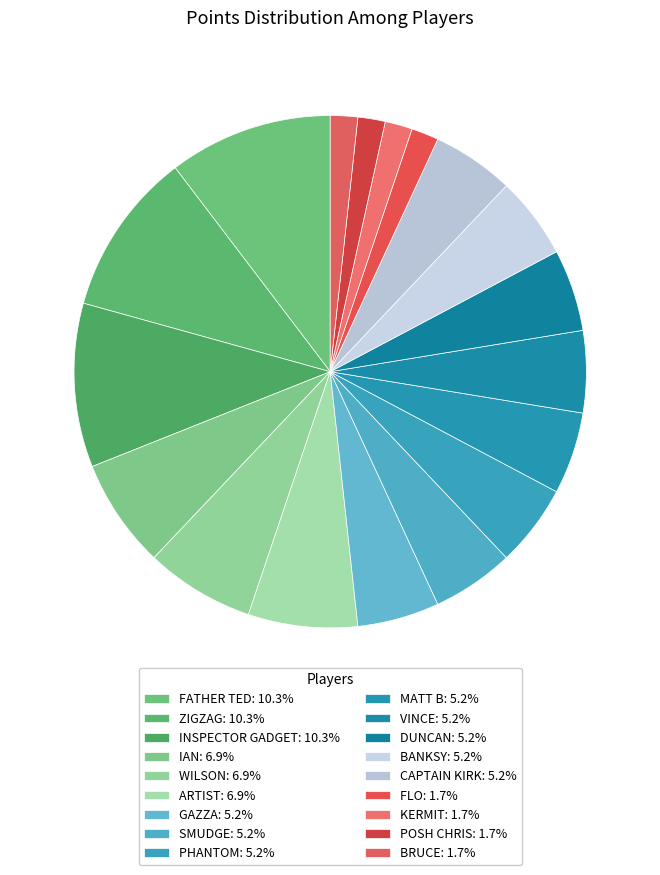

Rank the categories by value from highest to lowest.

FATHER TED, ZIGZAG, INSPECTOR GADGET, IAN, WILSON, ARTIST, GAZZA, SMUDGE, PHANTOM, MATT B, VINCE, DUNCAN, BANKSY, CAPTAIN KIRK, FLO, KERMIT, POSH CHRIS, BRUCE